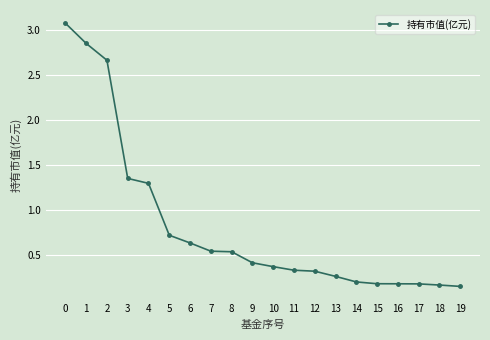

The value at 18 is 0.2. True or false?

True